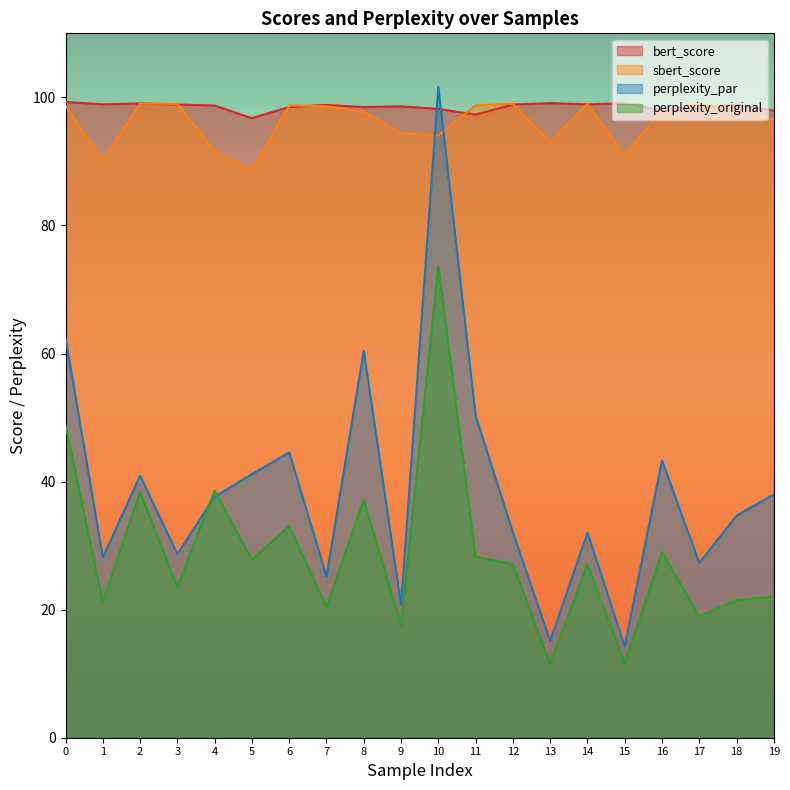

Rank the categories by bert_score value from lowest to highest.

5, 11, 19, 16, 10, 17, 8, 6, 9, 4, 7, 18, 12, 3, 14, 1, 2, 13, 15, 0